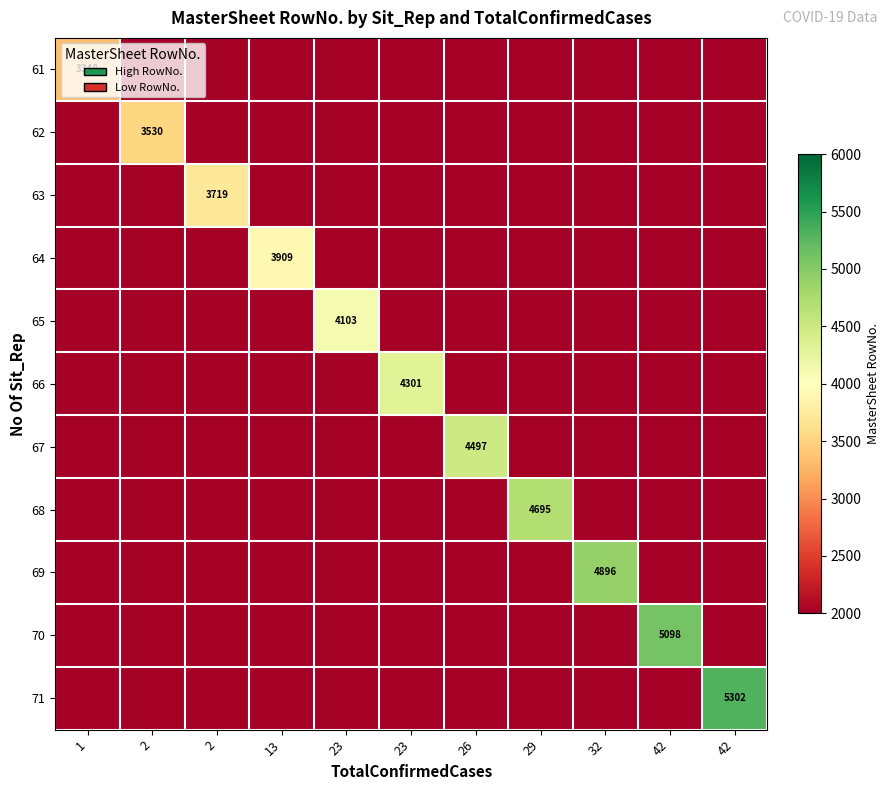

What is the difference between the maximum and minimum values in the 66 series?

2301